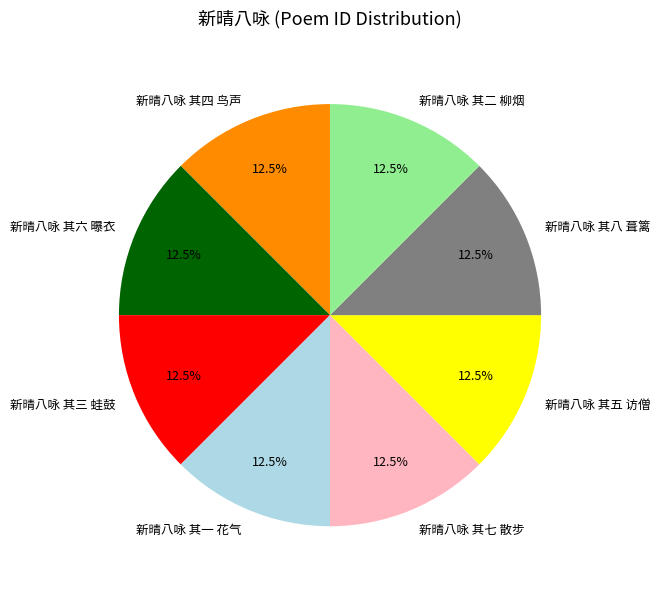

How many segments does this pie chart have?

8